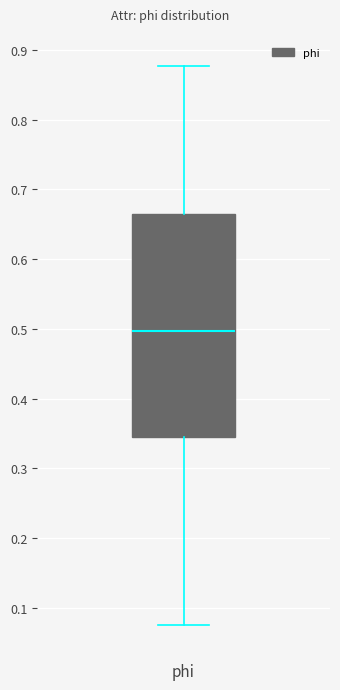

Read this box plot against the y-axis: the position of the median line, the range covered by the box, and the ends of both whiskers. The values are not printed on the chart, so give them approximately, as read against the axis.

median 0.50, box 0.34 to 0.67, whiskers 0.08 to 0.88